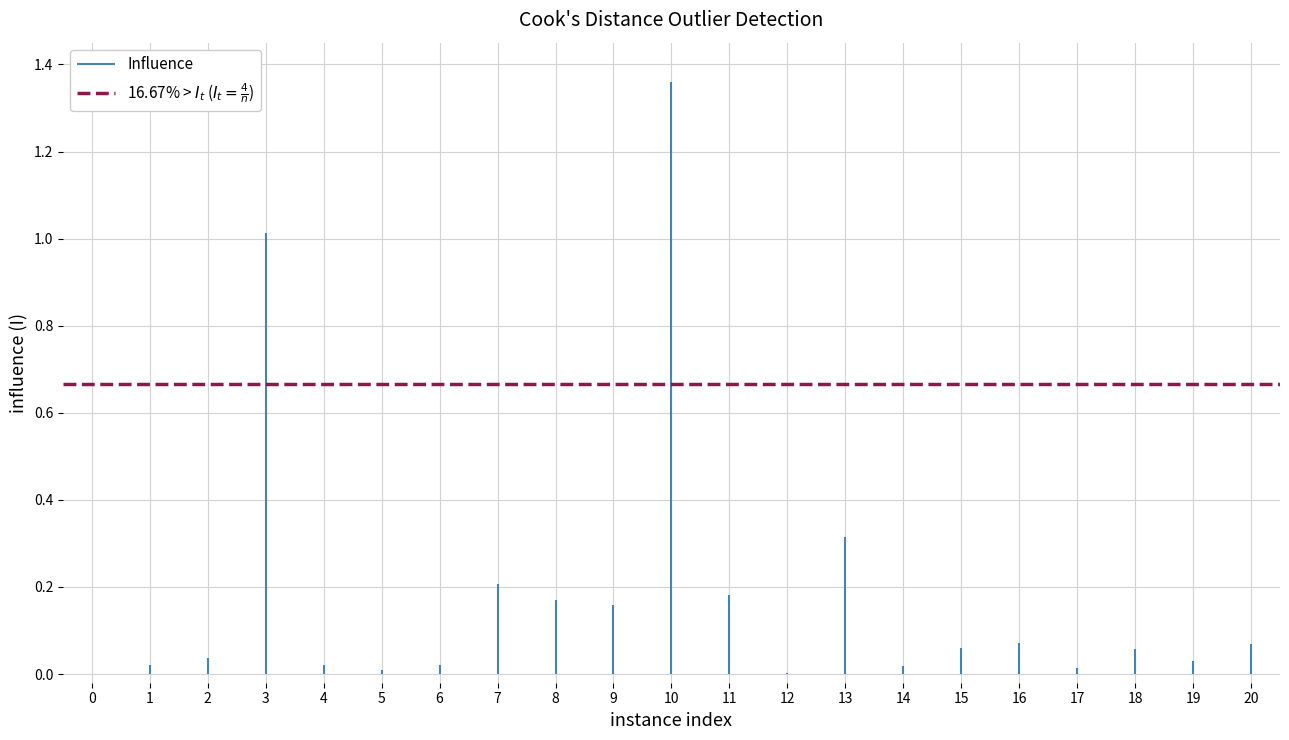

What is the difference between the highest and lowest values at 1?

0.6